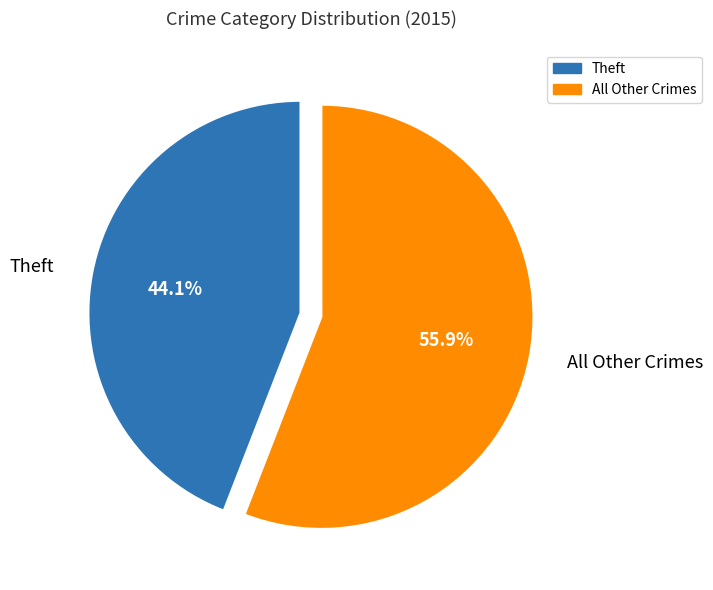

Count the number of slices in the pie.

2